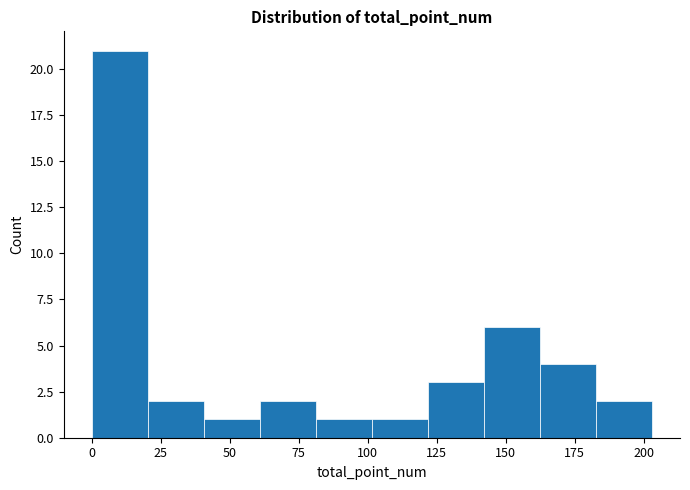

Which range on the x-axis has the tallest bar?

0 to 20